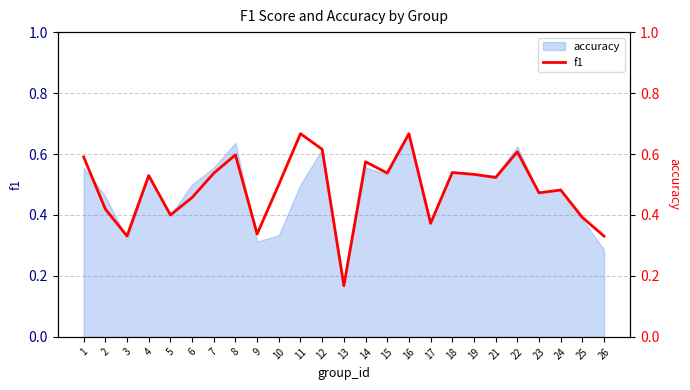

What is the sum of the values at 24 and 3?

0.8